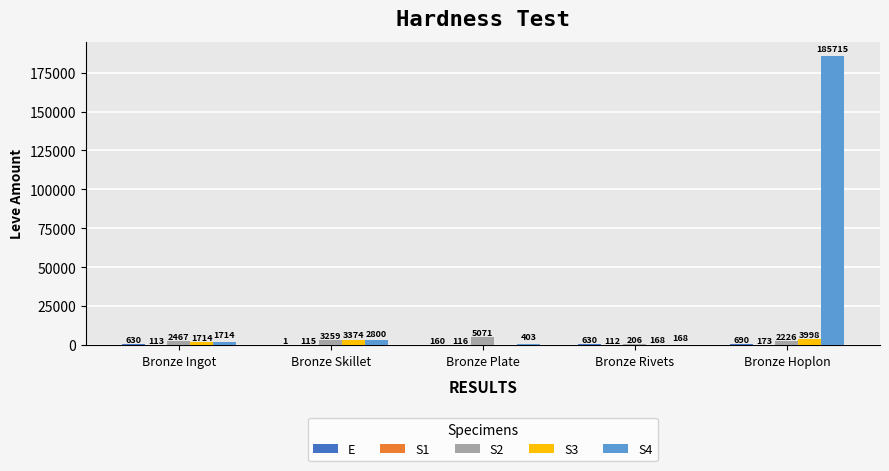

What is the highest value of the S2 series?

5071.0